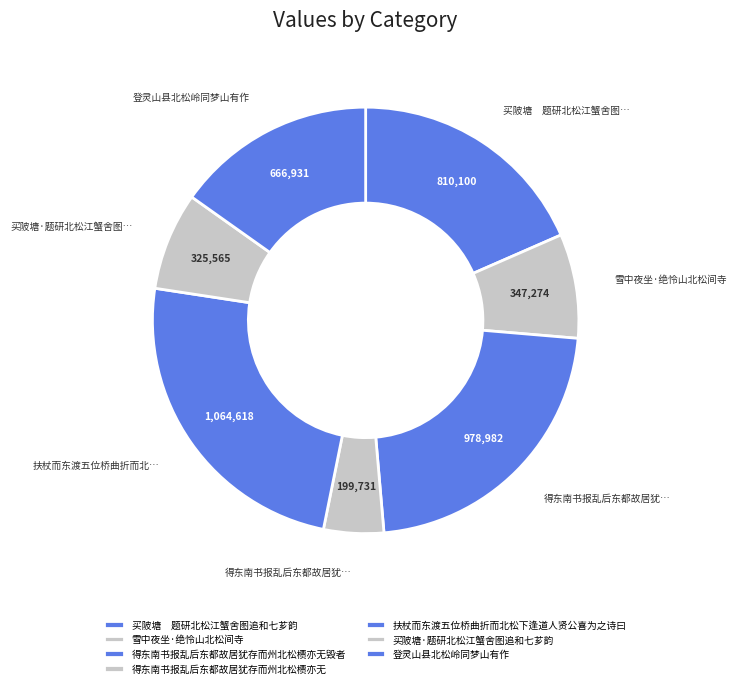

What percentage is the 买陂塘·题研北松江蟹舍图追和七芗韵 slice, to the nearest percent?

7%